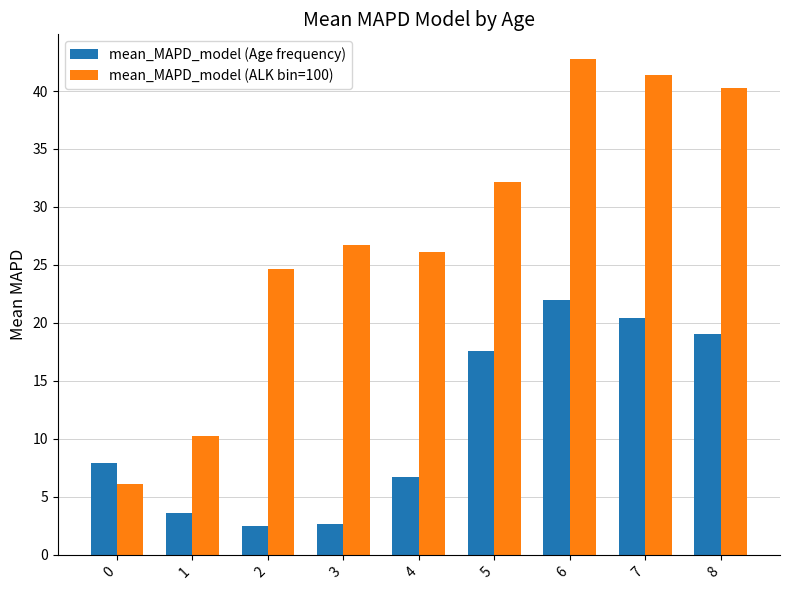

Which series has the widest spread of values?

mean_MAPD_model (ALK bin=100)